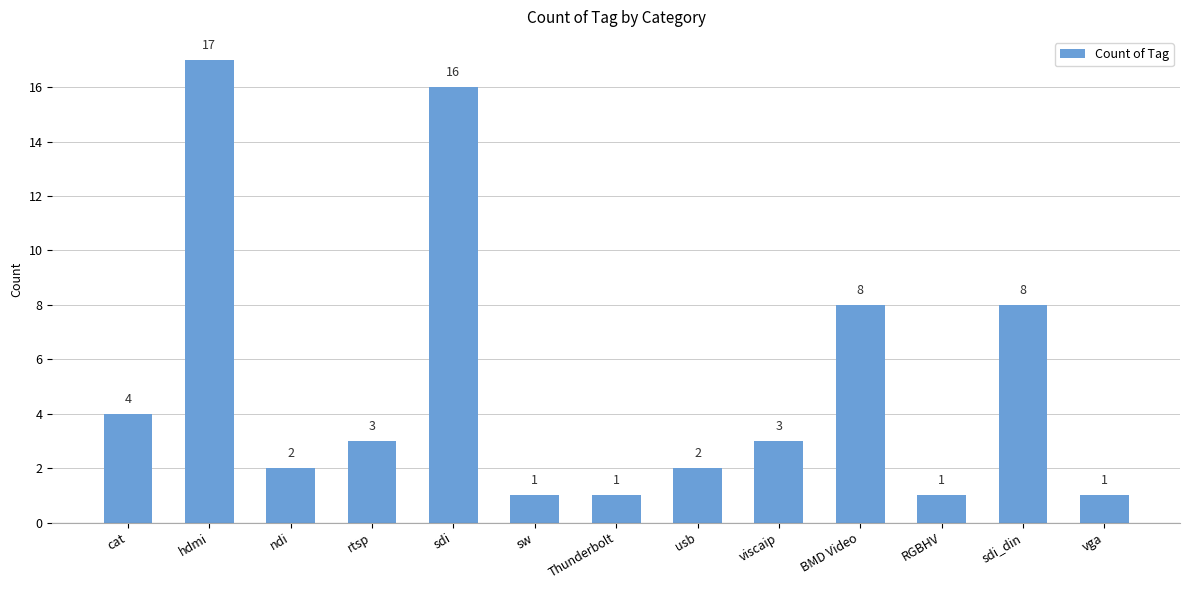

Reading left to right, what are all the values shown in this chart?

cat=4	hdmi=17	ndi=2	rtsp=3	sdi=16	sw=1	Thunderbolt=1	usb=2	viscaip=3	BMD Video=8	RGBHV=1	sdi_din=8	vga=1